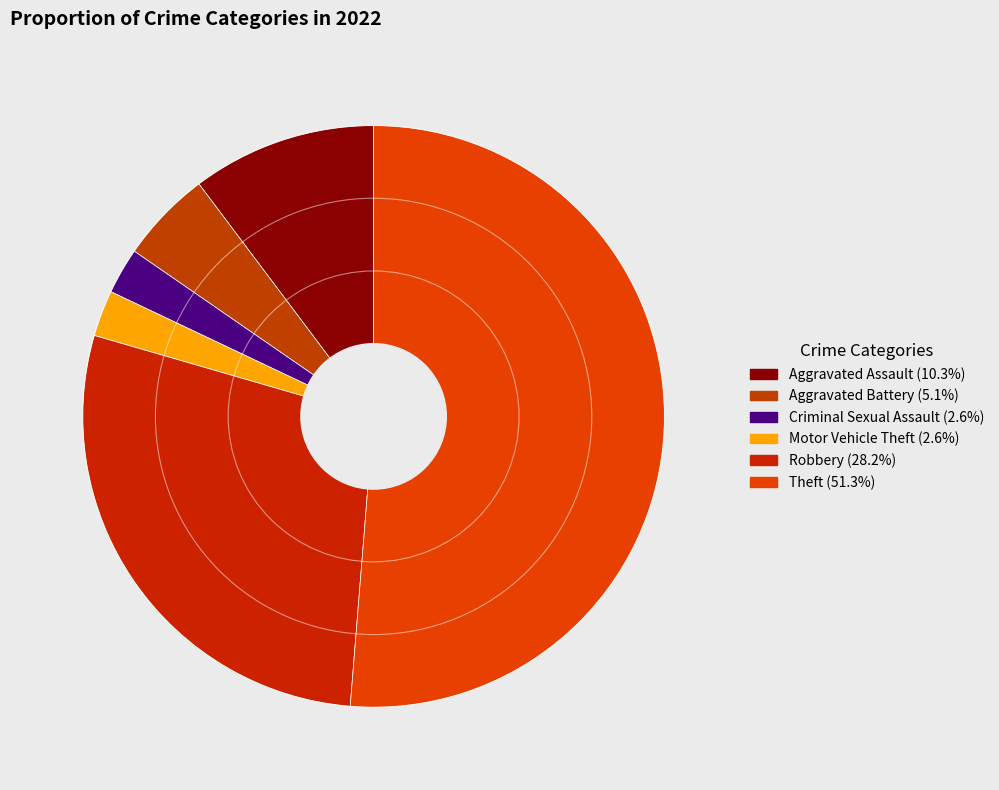

Count the number of slices in the pie.

6